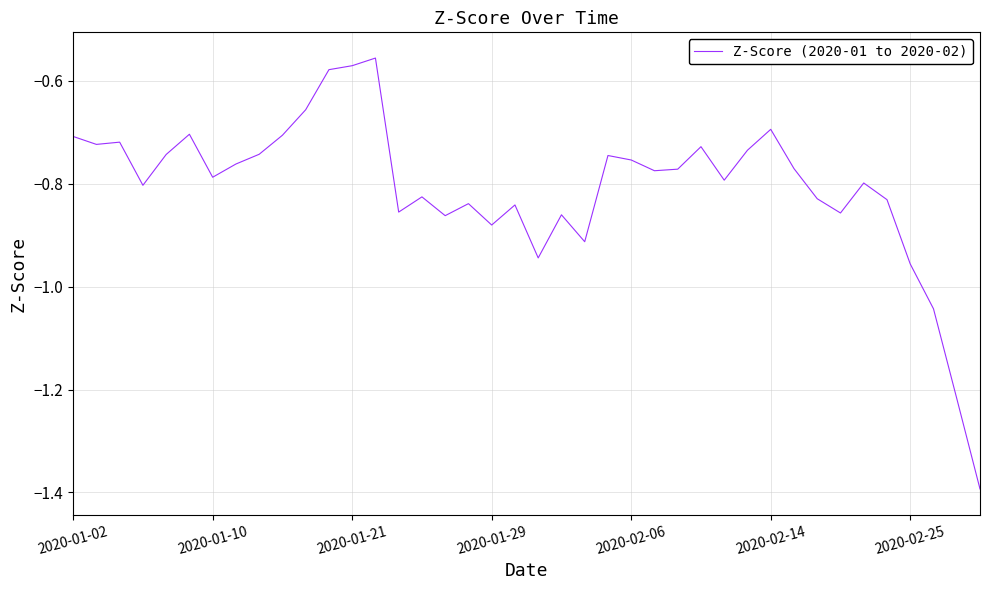

What is the minimum value shown in the chart?

-1.4